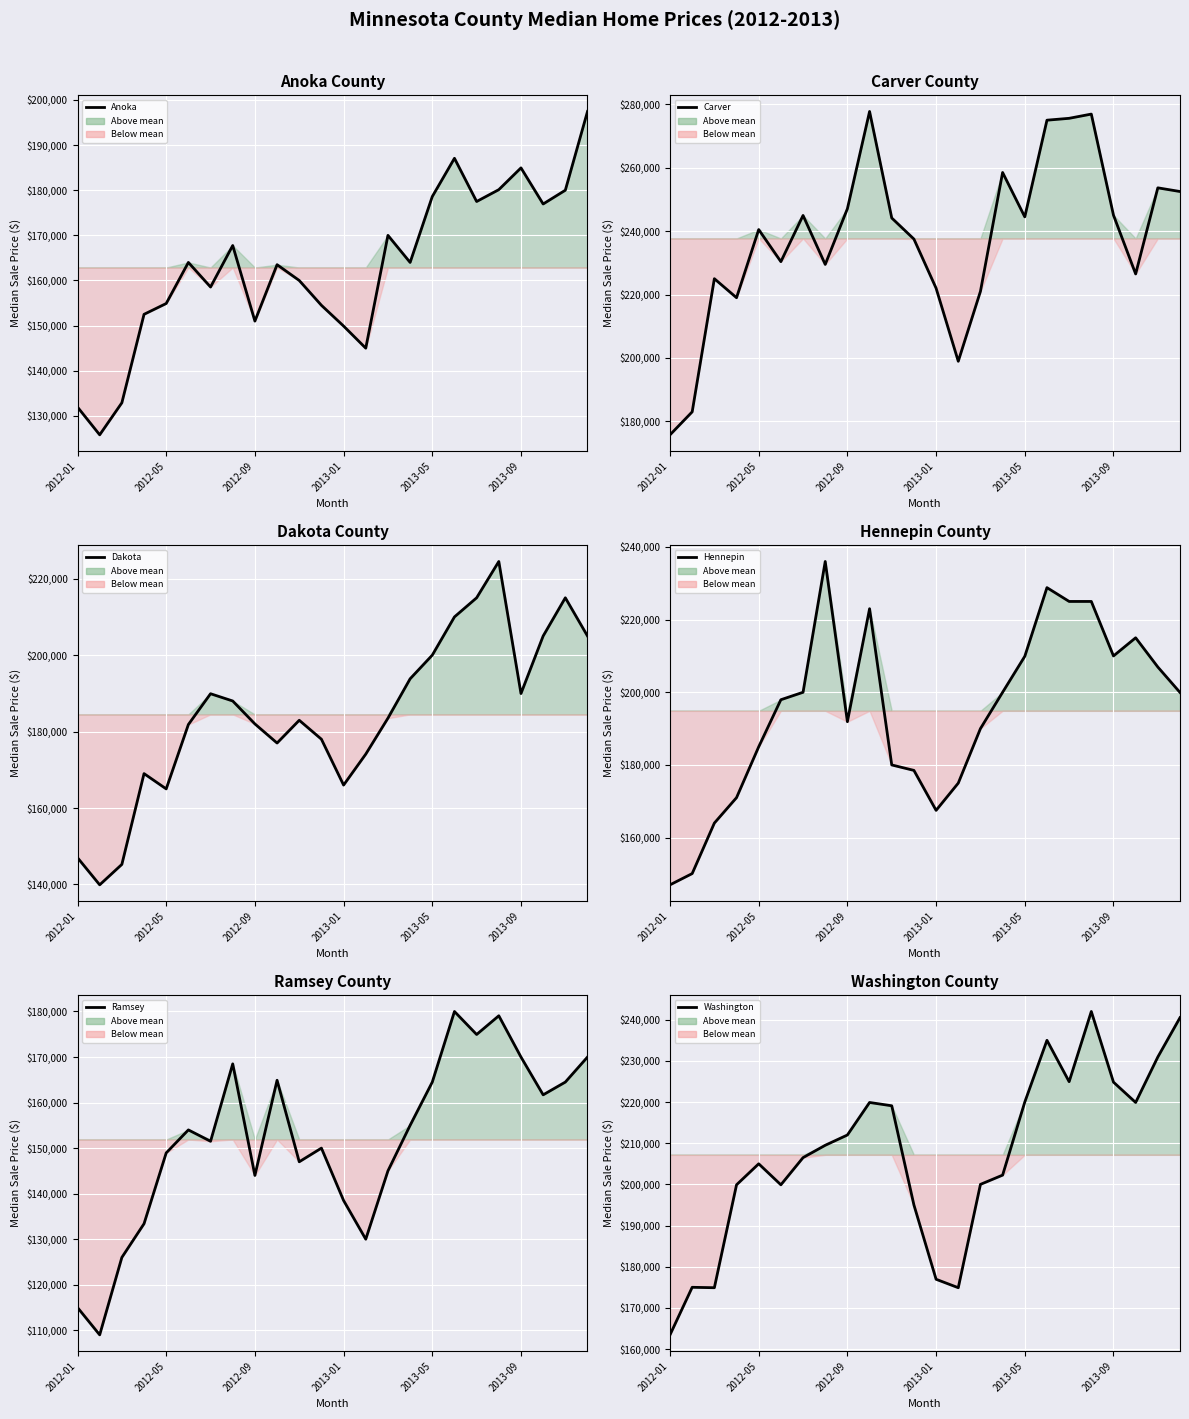

What position from the right is 14?

10